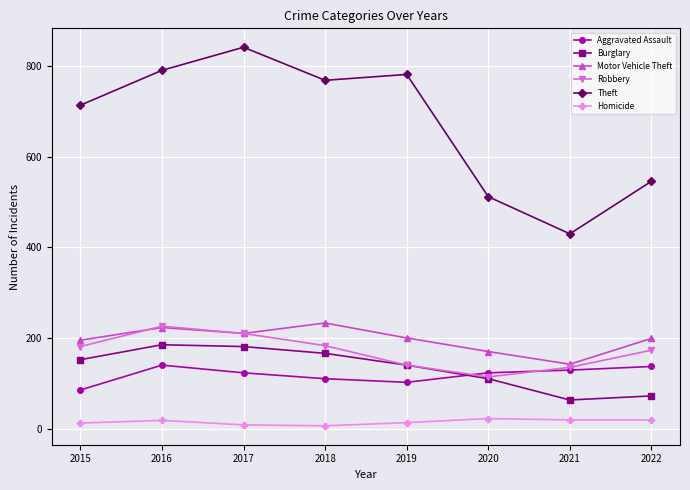

Is the value of Burglary at 2022 greater than the value of Theft at 2020?

No